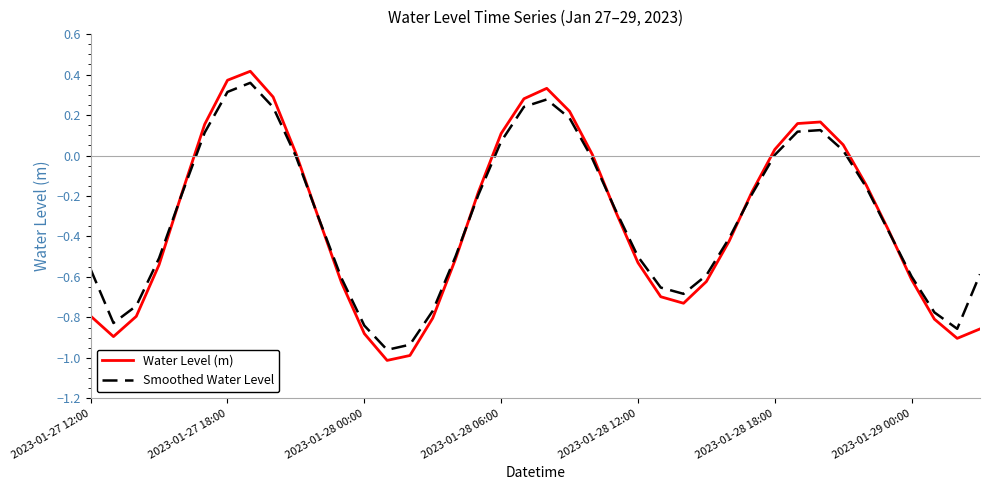

Which series has the widest spread of values?

Water Level (m)